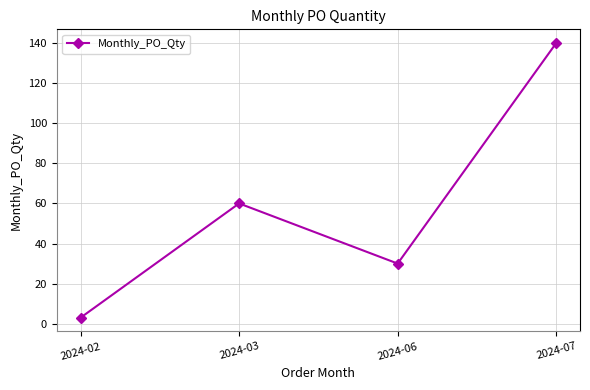

What value does the data have at 2024-02, to the nearest 5?

5